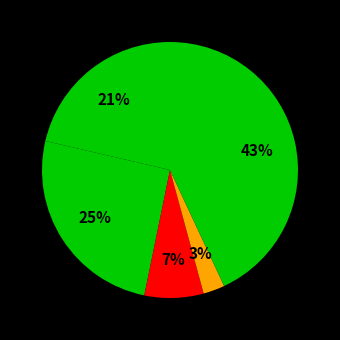

How many slices are in this pie chart?

5